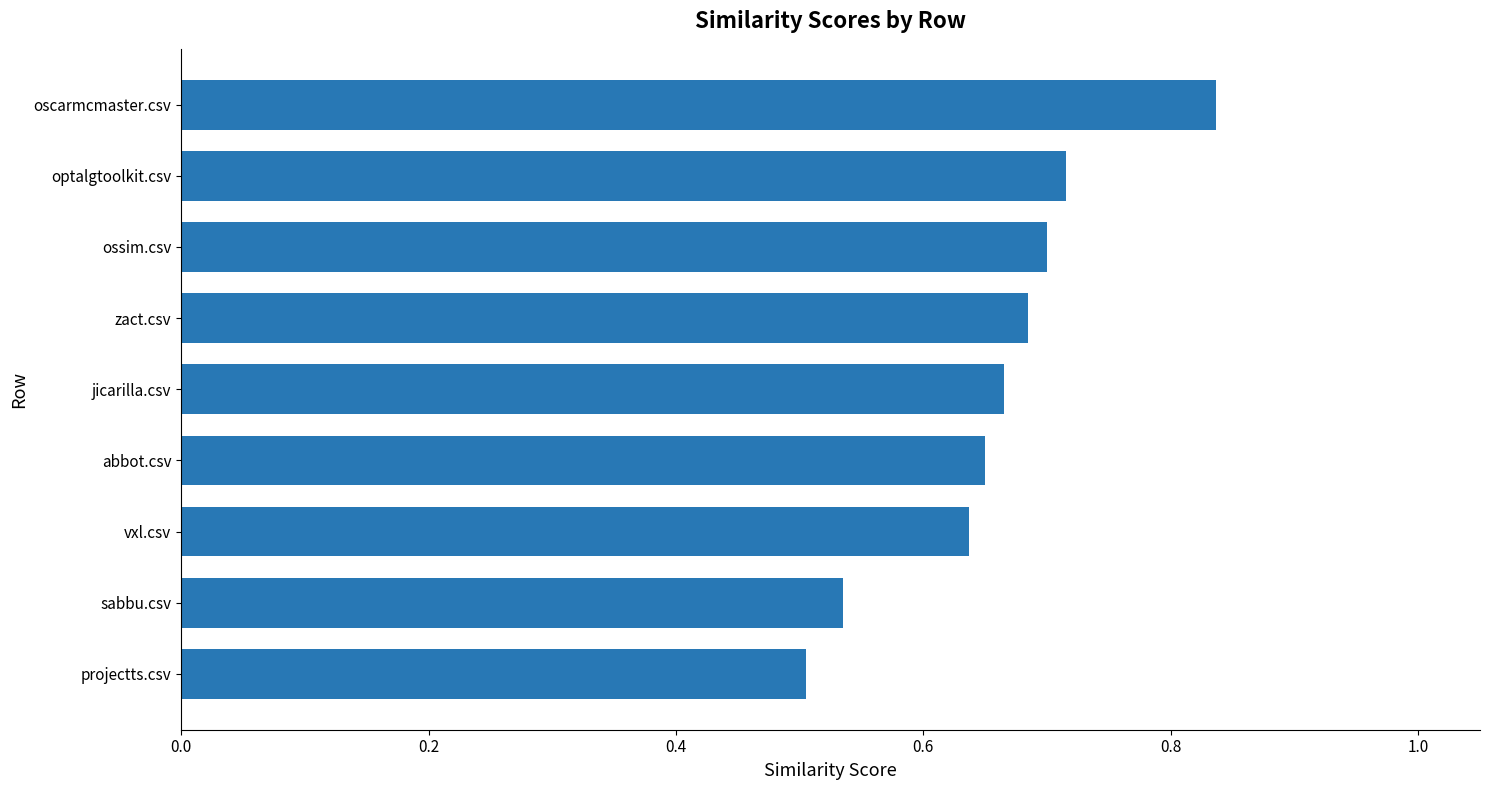

Is it true that the value at projectts.csv is 0.9?

False